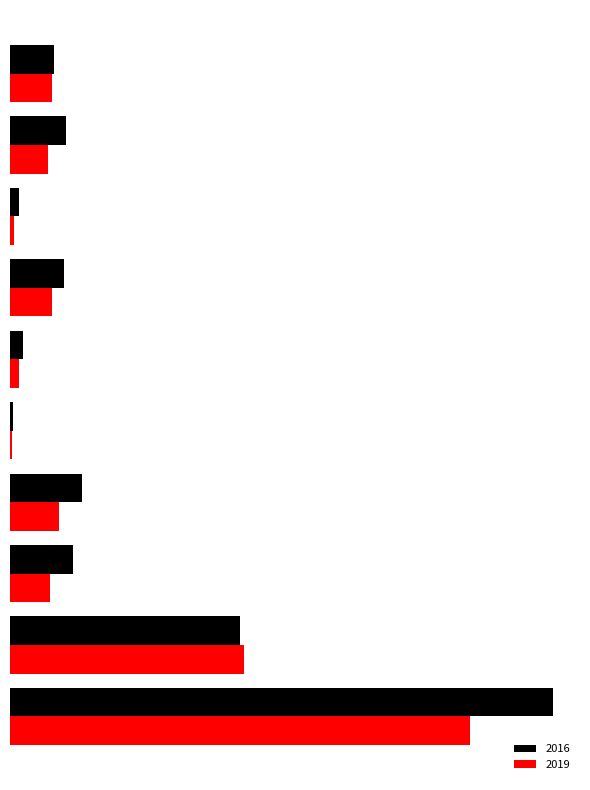

What are all the series names shown in the legend?

2016, 2019